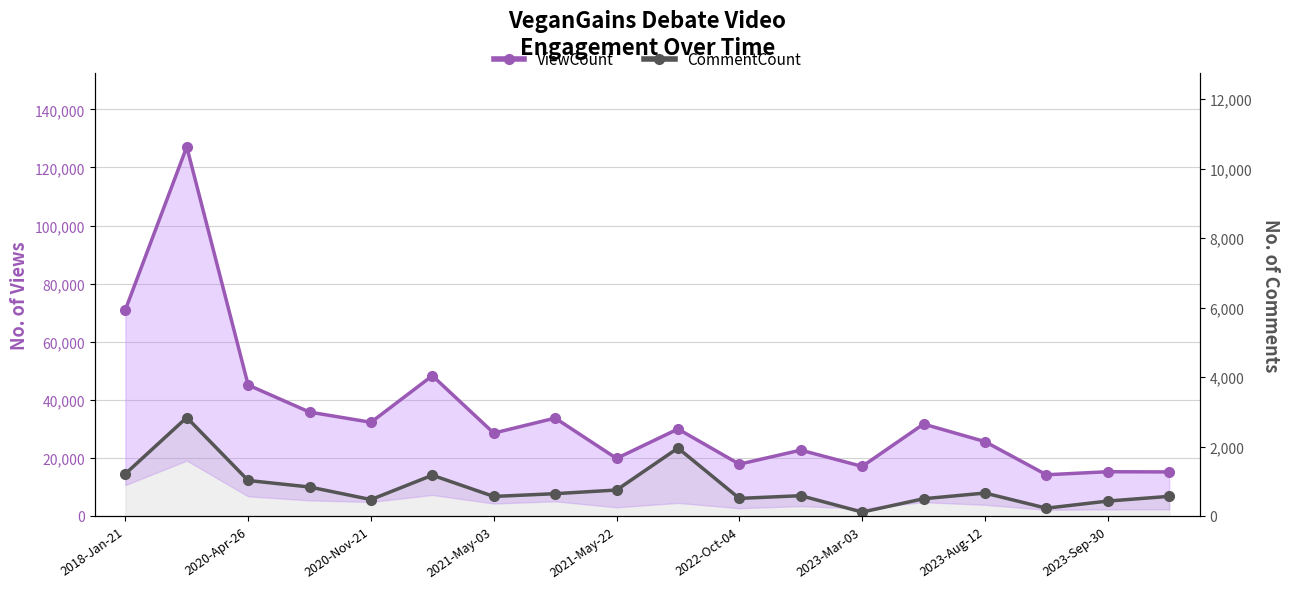

At which label is CommentCount closest to 1473?

2018-Jan-21